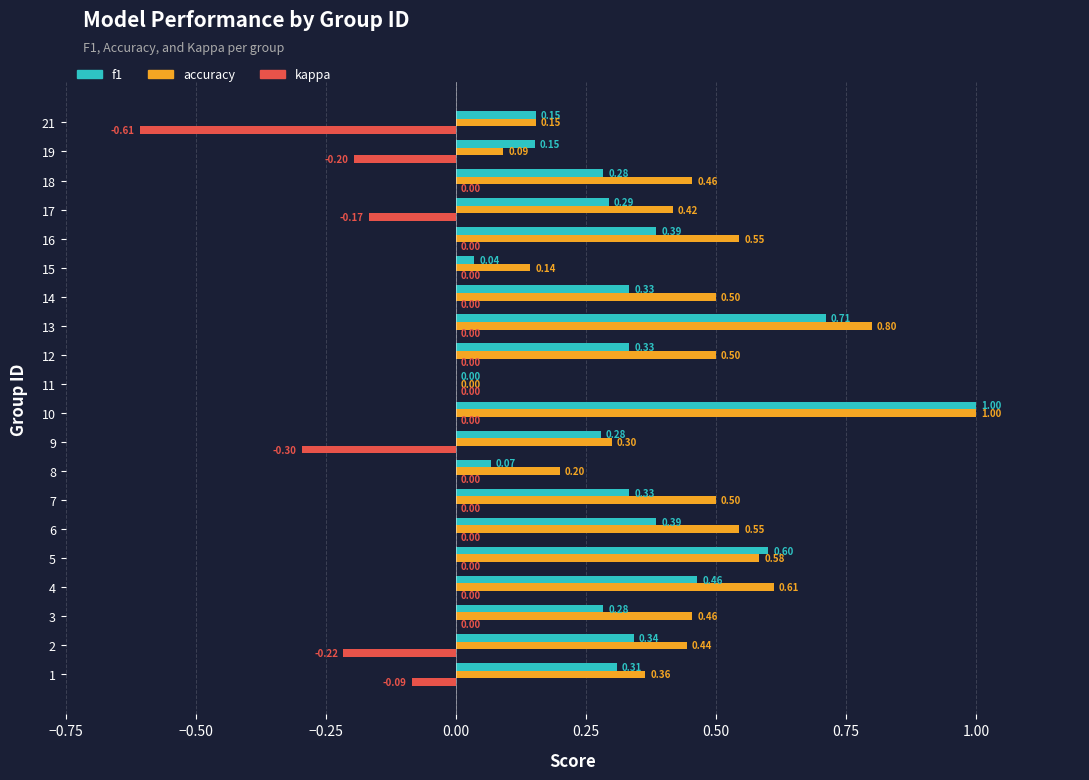

At which category is the sum across all series the highest?

10